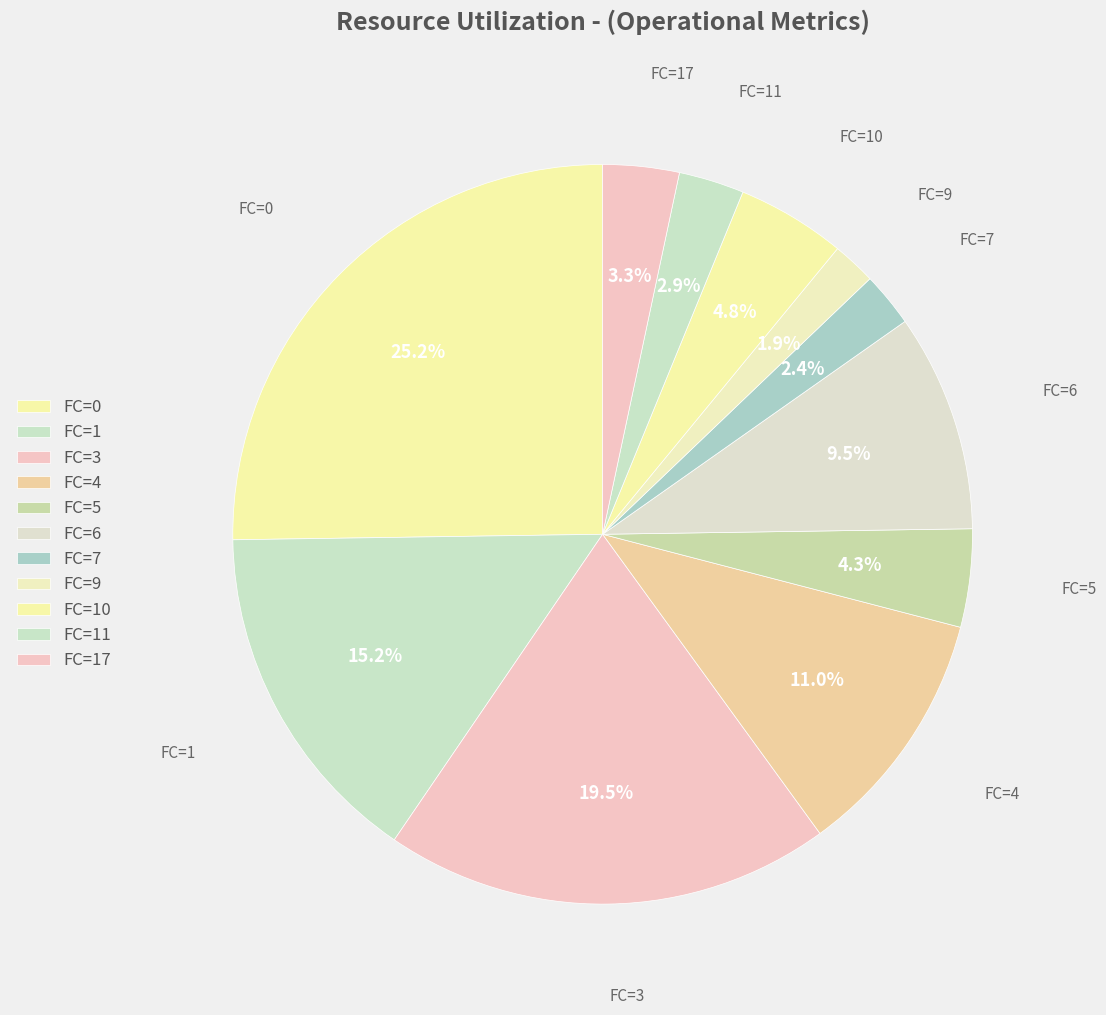

Count the number of slices in the pie.

11